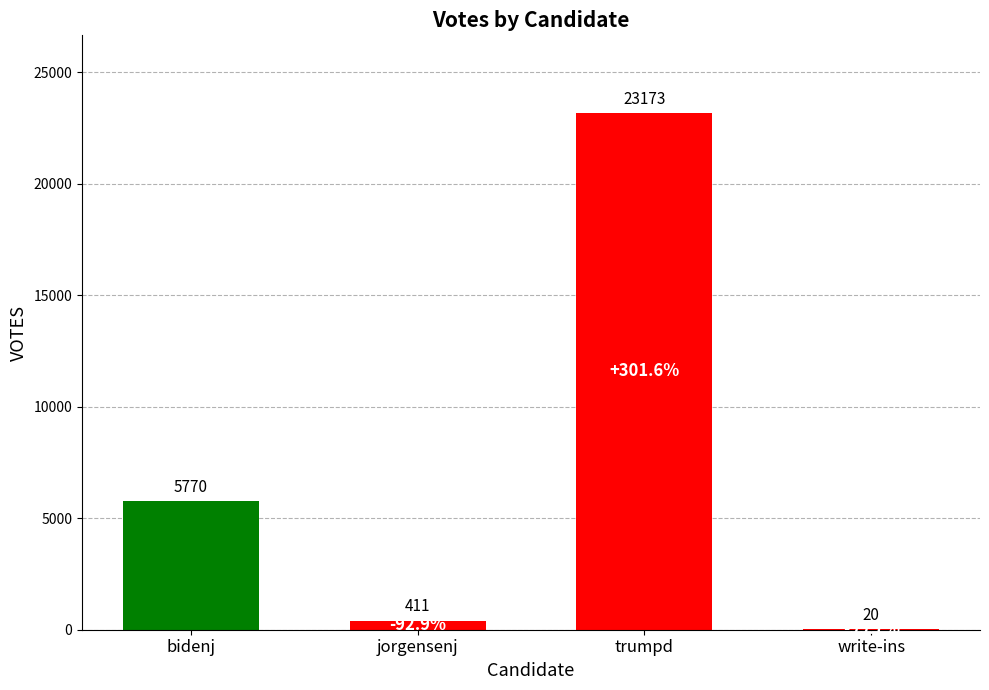

Reading left to right, list all the values displayed in this chart.

bidenj=5770	jorgensenj=411	trumpd=23173	write-ins=20